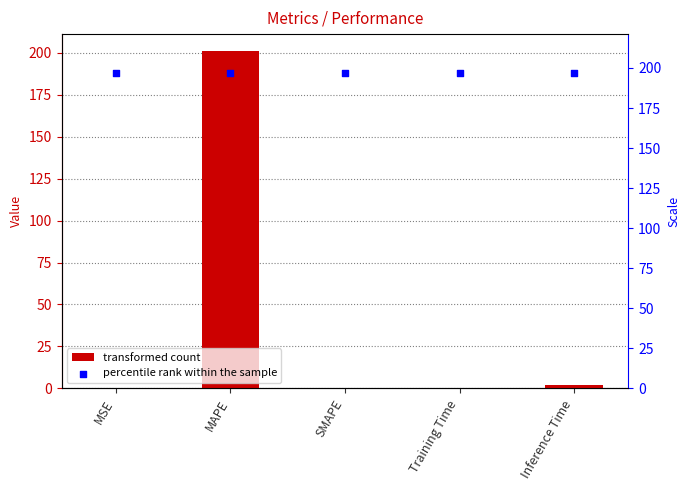

Which series contains the highest Y value?

col_1